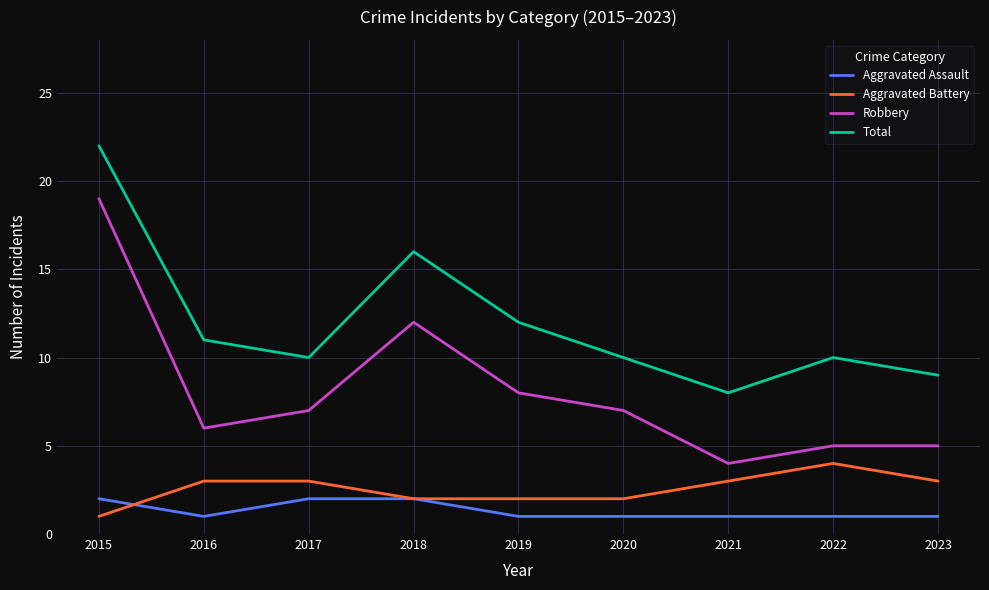

How many distinct data groups are displayed?

4